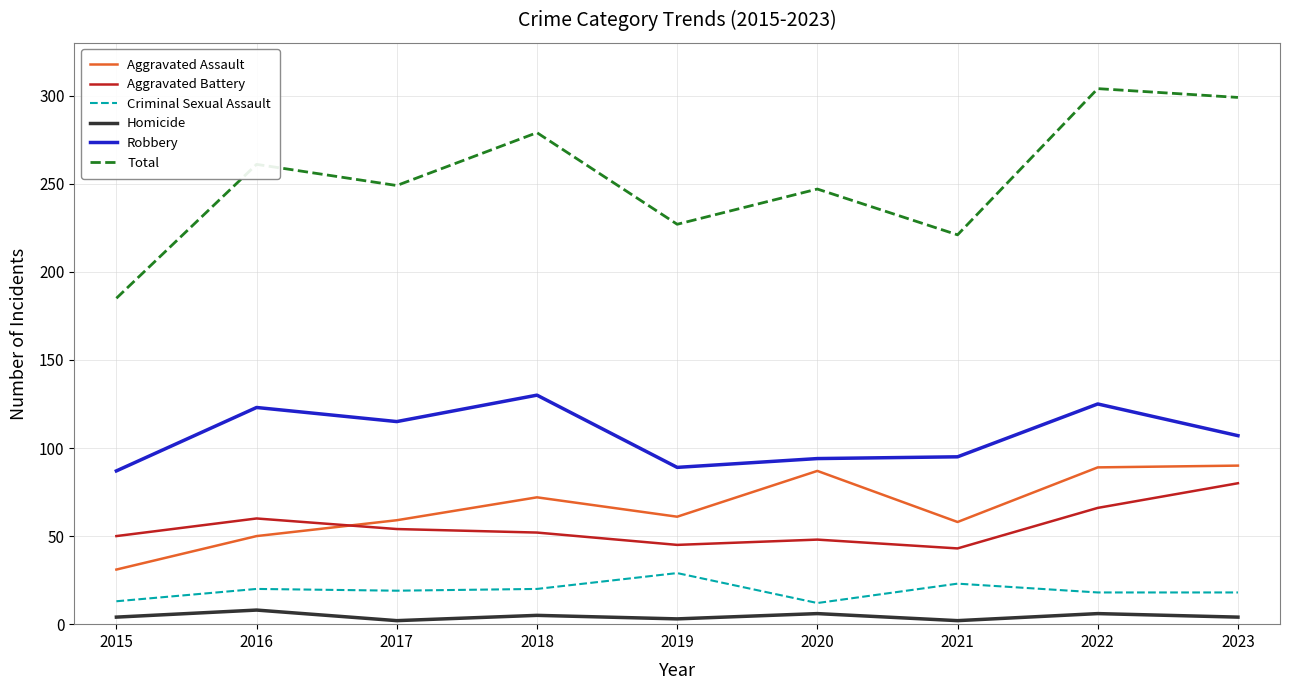

What is the sum of the Total values at 2022 and 2020?

551